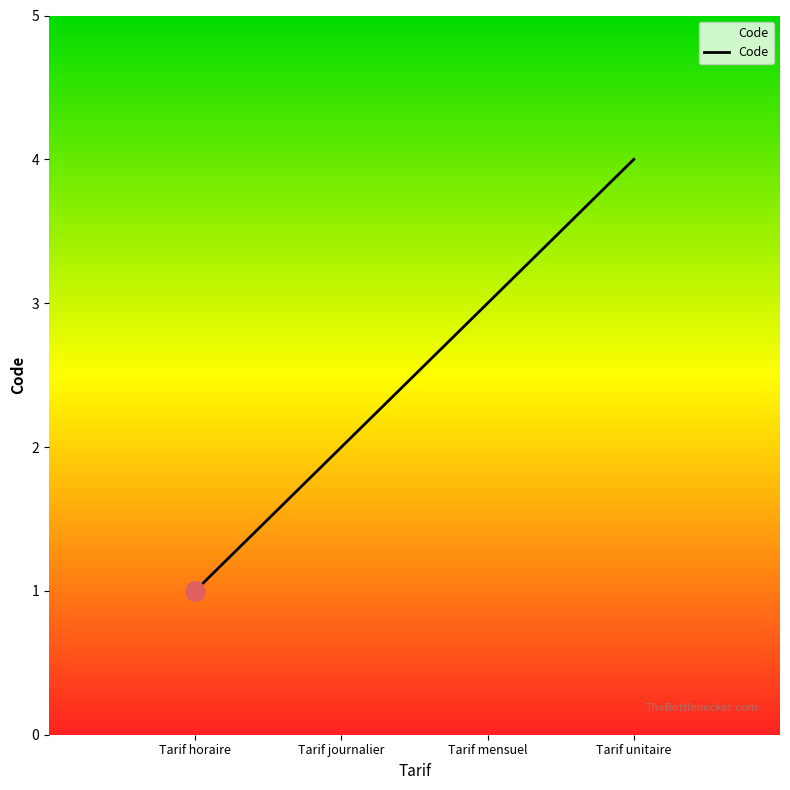

What is the difference between the maximum and minimum values?

3.0